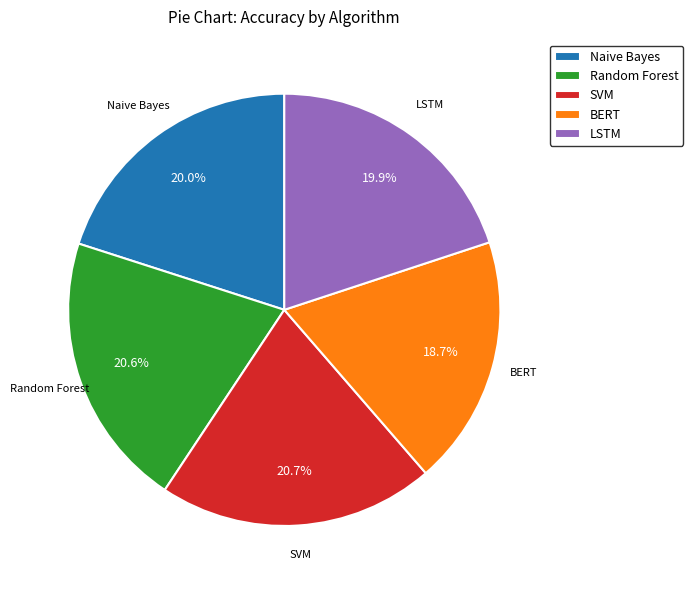

Which slice is the smallest?

BERT